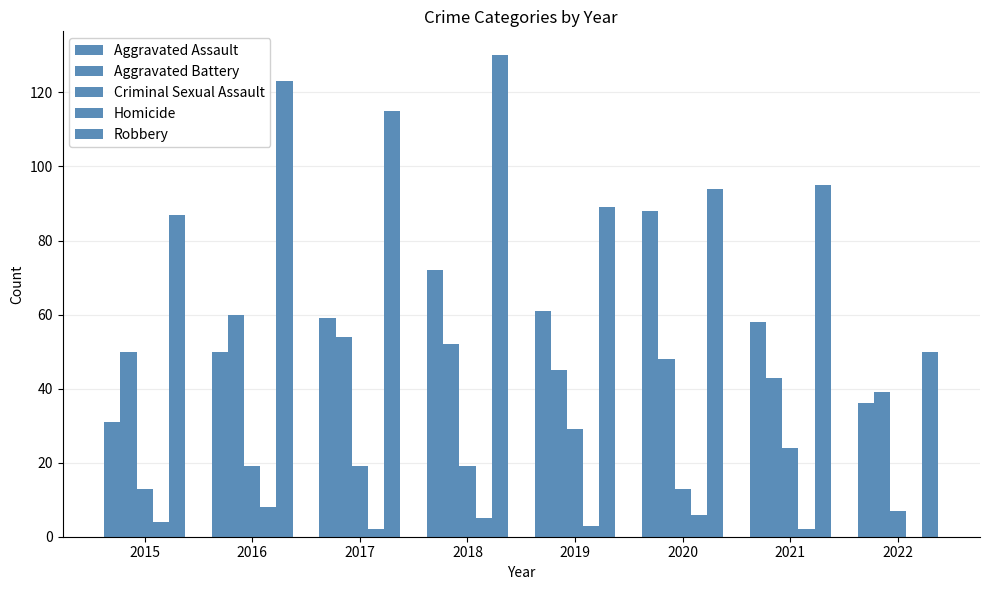

Does the chart contain stacked bars?

No